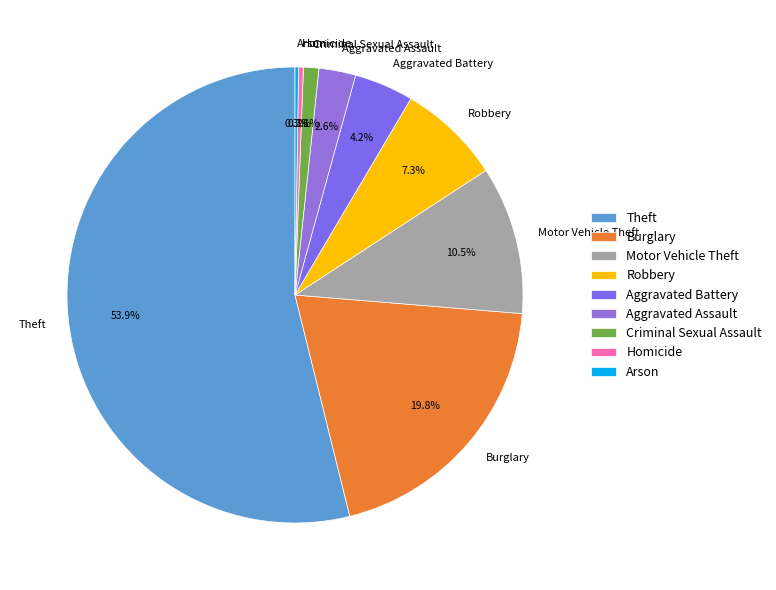

Does Theft account for over 50% of the chart?

Yes